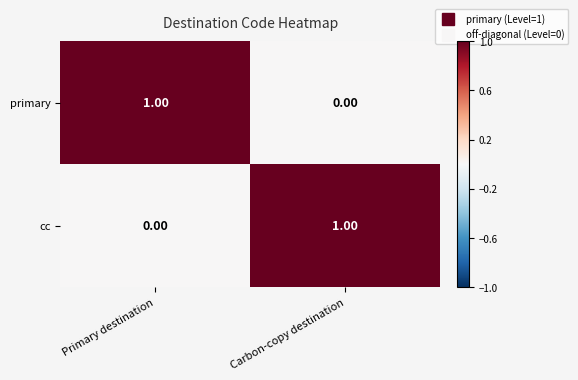

Count the number of data series in this chart.

2